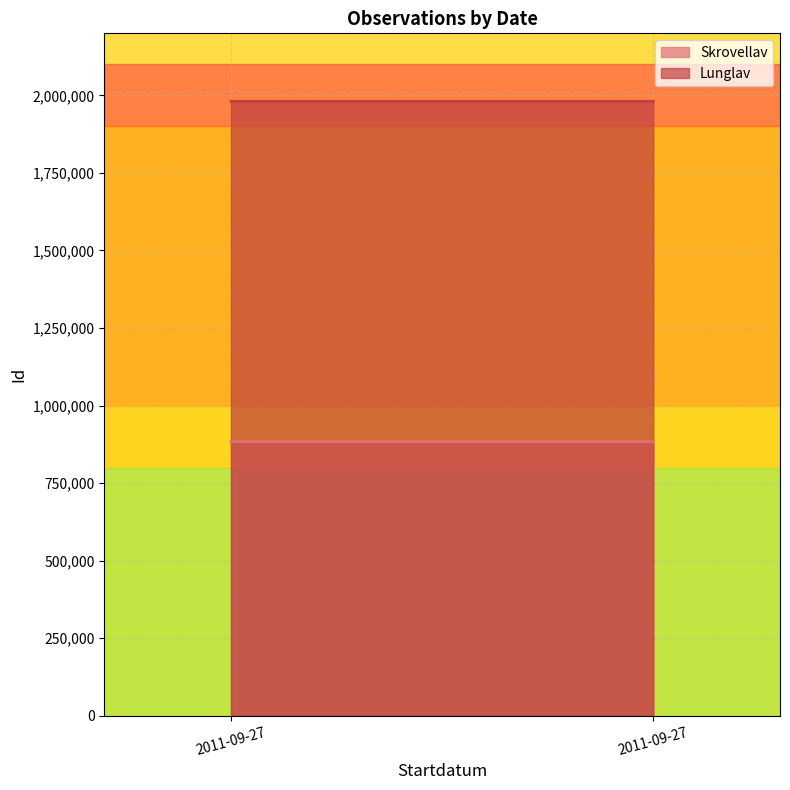

Rank the categories by Lunglav value from highest to lowest.

2011-09-27, 2011-09-27